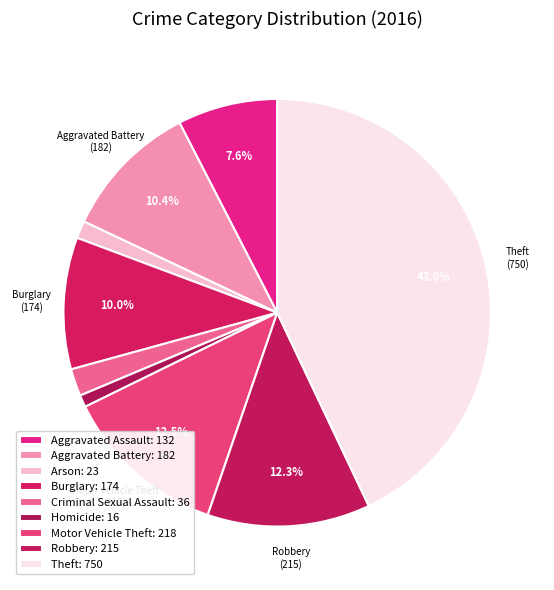

What is the largest slice in the pie chart?

Theft